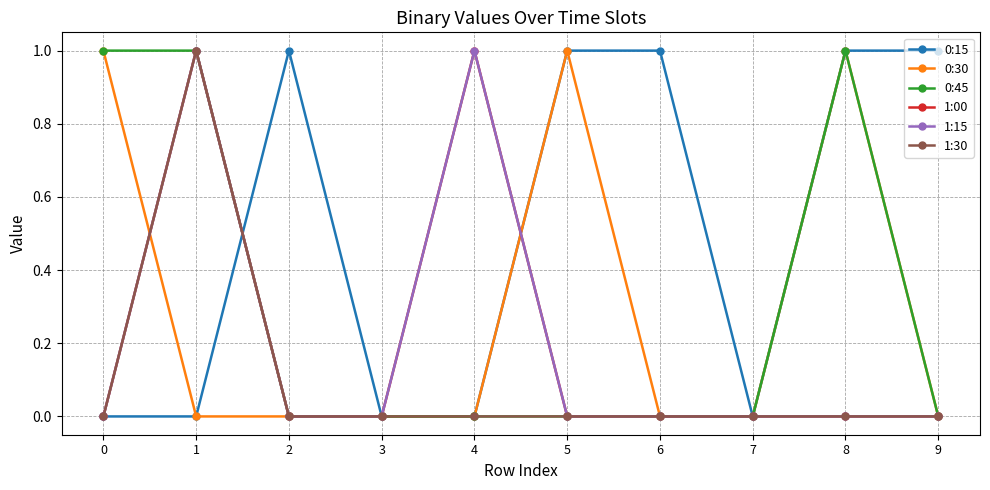

What is the spread (max minus min) of values at 8?

1